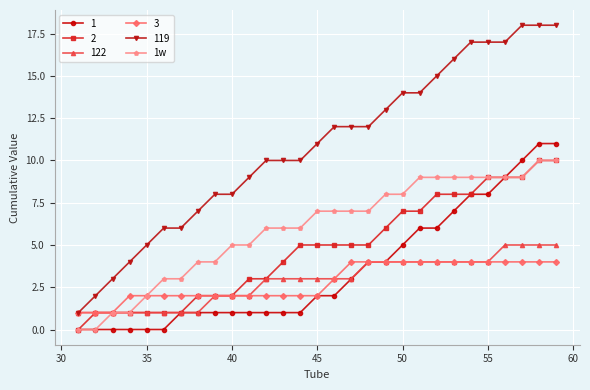

Which series has the largest range (max minus min)?

119